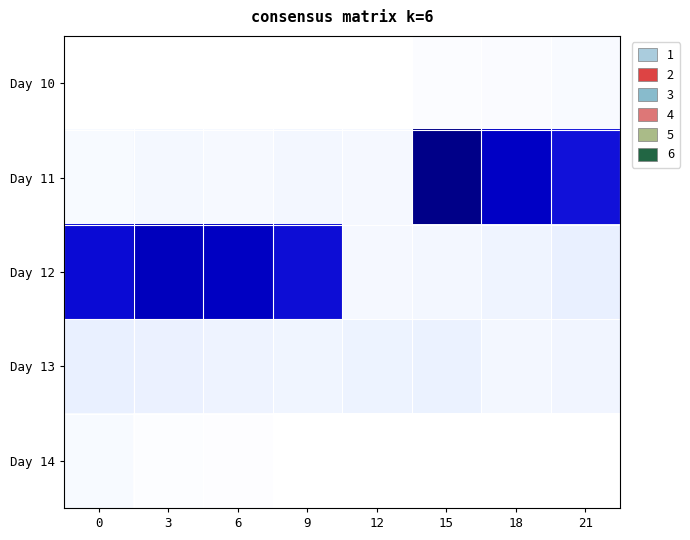

Which series has the largest total across all categories?

Day 12